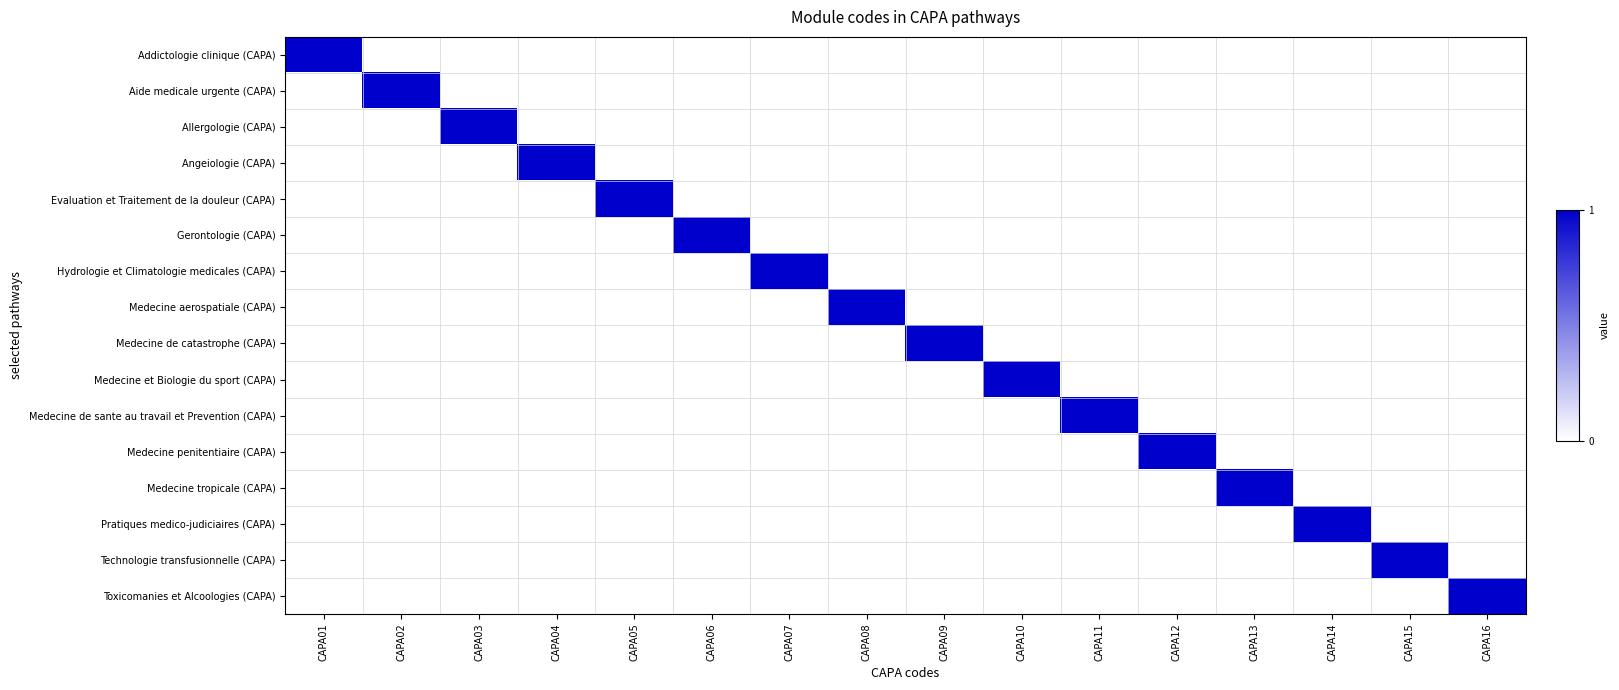

Reading right to left, transcribe all the data shown in this chart.

Addictologie clinique (CAPA): CAPA16=0	CAPA15=0	CAPA14=0	CAPA13=0	CAPA12=0	CAPA11=0	CAPA10=0	CAPA09=0	CAPA08=0	CAPA07=0	CAPA06=0	CAPA05=0	CAPA04=0	CAPA03=0	CAPA02=0	CAPA01=1
Aide medicale urgente (CAPA): CAPA16=0	CAPA15=0	CAPA14=0	CAPA13=0	CAPA12=0	CAPA11=0	CAPA10=0	CAPA09=0	CAPA08=0	CAPA07=0	CAPA06=0	CAPA05=0	CAPA04=0	CAPA03=0	CAPA02=1	CAPA01=0
Allergologie (CAPA): CAPA16=0	CAPA15=0	CAPA14=0	CAPA13=0	CAPA12=0	CAPA11=0	CAPA10=0	CAPA09=0	CAPA08=0	CAPA07=0	CAPA06=0	CAPA05=0	CAPA04=0	CAPA03=1	CAPA02=0	CAPA01=0
Angeiologie (CAPA): CAPA16=0	CAPA15=0	CAPA14=0	CAPA13=0	CAPA12=0	CAPA11=0	CAPA10=0	CAPA09=0	CAPA08=0	CAPA07=0	CAPA06=0	CAPA05=0	CAPA04=1	CAPA03=0	CAPA02=0	CAPA01=0
Evaluation et Traitement de la douleur (CAPA): CAPA16=0	CAPA15=0	CAPA14=0	CAPA13=0	CAPA12=0	CAPA11=0	CAPA10=0	CAPA09=0	CAPA08=0	CAPA07=0	CAPA06=0	CAPA05=1	CAPA04=0	CAPA03=0	CAPA02=0	CAPA01=0
Gerontologie (CAPA): CAPA16=0	CAPA15=0	CAPA14=0	CAPA13=0	CAPA12=0	CAPA11=0	CAPA10=0	CAPA09=0	CAPA08=0	CAPA07=0	CAPA06=1	CAPA05=0	CAPA04=0	CAPA03=0	CAPA02=0	CAPA01=0
Hydrologie et Climatologie medicales (CAPA): CAPA16=0	CAPA15=0	CAPA14=0	CAPA13=0	CAPA12=0	CAPA11=0	CAPA10=0	CAPA09=0	CAPA08=0	CAPA07=1	CAPA06=0	CAPA05=0	CAPA04=0	CAPA03=0	CAPA02=0	CAPA01=0
Medecine aerospatiale (CAPA): CAPA16=0	CAPA15=0	CAPA14=0	CAPA13=0	CAPA12=0	CAPA11=0	CAPA10=0	CAPA09=0	CAPA08=1	CAPA07=0	CAPA06=0	CAPA05=0	CAPA04=0	CAPA03=0	CAPA02=0	CAPA01=0
Medecine de catastrophe (CAPA): CAPA16=0	CAPA15=0	CAPA14=0	CAPA13=0	CAPA12=0	CAPA11=0	CAPA10=0	CAPA09=1	CAPA08=0	CAPA07=0	CAPA06=0	CAPA05=0	CAPA04=0	CAPA03=0	CAPA02=0	CAPA01=0
Medecine et Biologie du sport (CAPA): CAPA16=0	CAPA15=0	CAPA14=0	CAPA13=0	CAPA12=0	CAPA11=0	CAPA10=1	CAPA09=0	CAPA08=0	CAPA07=0	CAPA06=0	CAPA05=0	CAPA04=0	CAPA03=0	CAPA02=0	CAPA01=0
Medecine de sante au travail et Prevention (CAPA): CAPA16=0	CAPA15=0	CAPA14=0	CAPA13=0	CAPA12=0	CAPA11=1	CAPA10=0	CAPA09=0	CAPA08=0	CAPA07=0	CAPA06=0	CAPA05=0	CAPA04=0	CAPA03=0	CAPA02=0	CAPA01=0
Medecine penitentiaire (CAPA): CAPA16=0	CAPA15=0	CAPA14=0	CAPA13=0	CAPA12=1	CAPA11=0	CAPA10=0	CAPA09=0	CAPA08=0	CAPA07=0	CAPA06=0	CAPA05=0	CAPA04=0	CAPA03=0	CAPA02=0	CAPA01=0
Medecine tropicale (CAPA): CAPA16=0	CAPA15=0	CAPA14=0	CAPA13=1	CAPA12=0	CAPA11=0	CAPA10=0	CAPA09=0	CAPA08=0	CAPA07=0	CAPA06=0	CAPA05=0	CAPA04=0	CAPA03=0	CAPA02=0	CAPA01=0
Pratiques medico-judiciaires (CAPA): CAPA16=0	CAPA15=0	CAPA14=1	CAPA13=0	CAPA12=0	CAPA11=0	CAPA10=0	CAPA09=0	CAPA08=0	CAPA07=0	CAPA06=0	CAPA05=0	CAPA04=0	CAPA03=0	CAPA02=0	CAPA01=0
Technologie transfusionnelle (CAPA): CAPA16=0	CAPA15=1	CAPA14=0	CAPA13=0	CAPA12=0	CAPA11=0	CAPA10=0	CAPA09=0	CAPA08=0	CAPA07=0	CAPA06=0	CAPA05=0	CAPA04=0	CAPA03=0	CAPA02=0	CAPA01=0
Toxicomanies et Alcoologies (CAPA): CAPA16=1	CAPA15=0	CAPA14=0	CAPA13=0	CAPA12=0	CAPA11=0	CAPA10=0	CAPA09=0	CAPA08=0	CAPA07=0	CAPA06=0	CAPA05=0	CAPA04=0	CAPA03=0	CAPA02=0	CAPA01=0